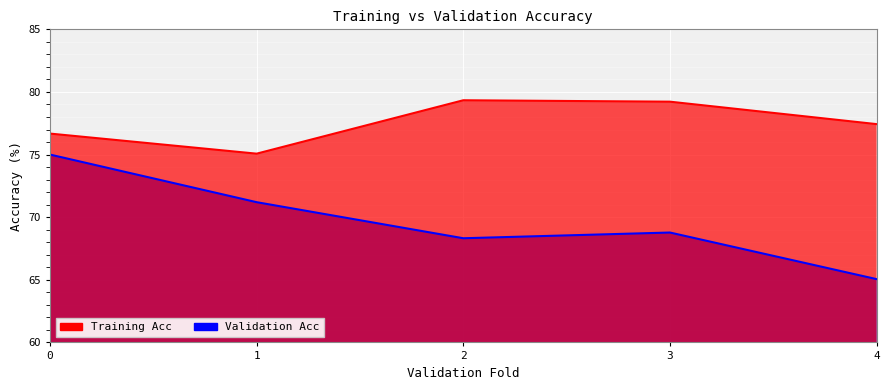

What is the total value across all series at 3?

148.0